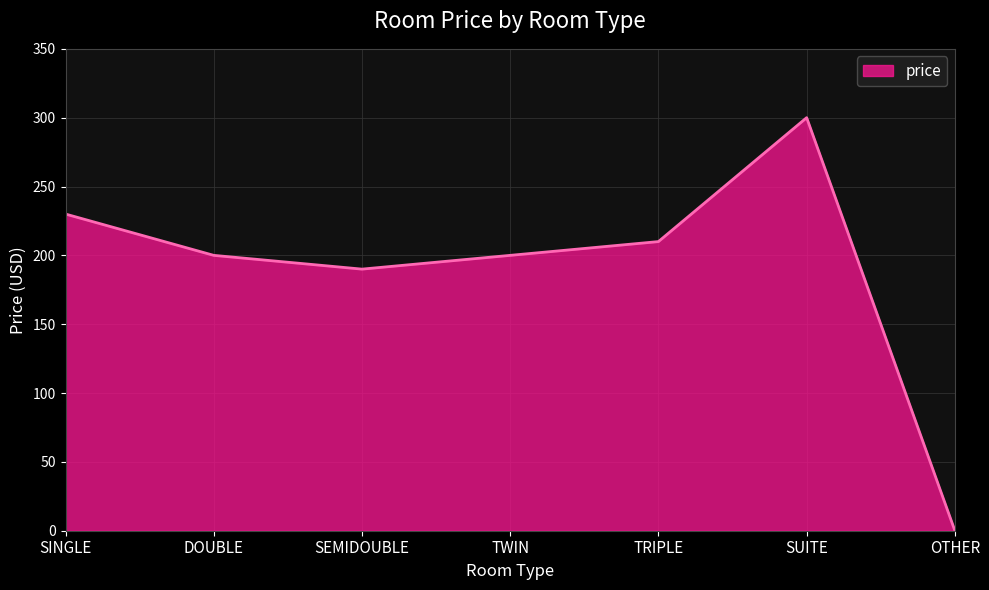

Where is the first local minimum?

SEMIDOUBLE